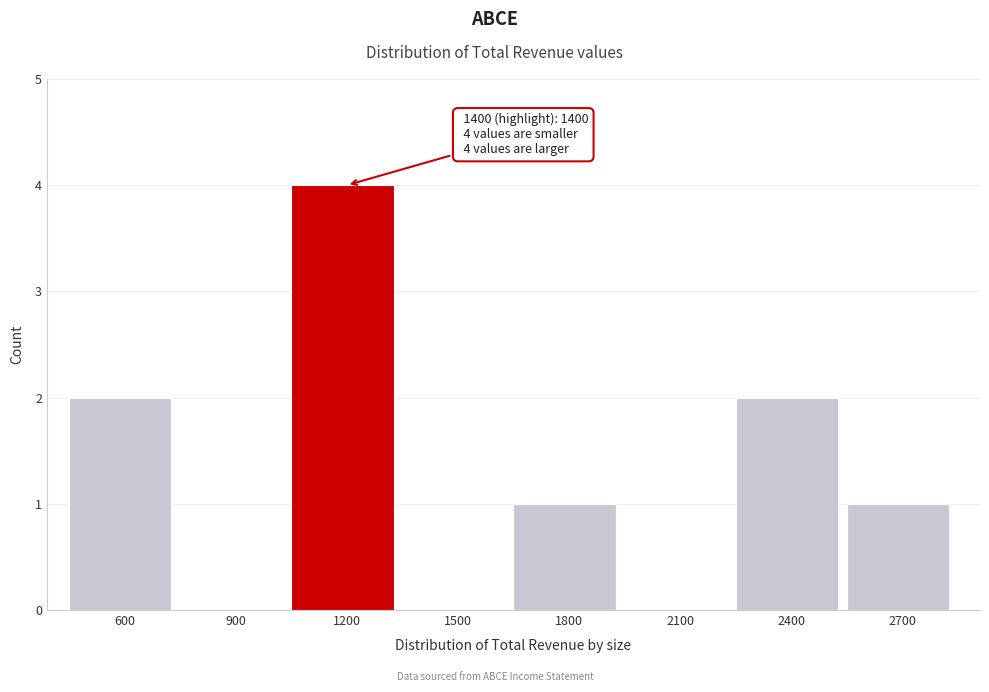

Reading right to left, what are all the values shown in this chart?

2700=1	2400=2	2100=0	1800=1	1500=0	1200=4	900=0	600=2